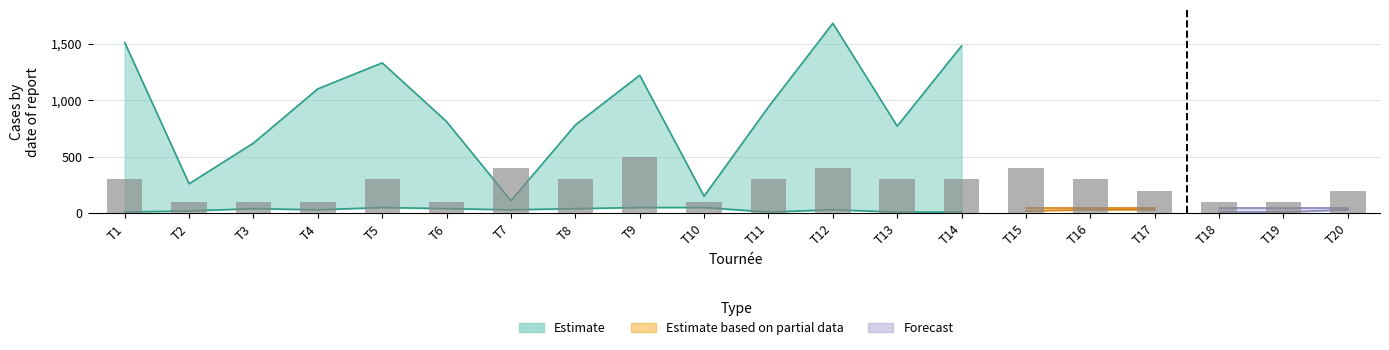

Approximately how many times larger is the value at T10 compared to T20?

0.5